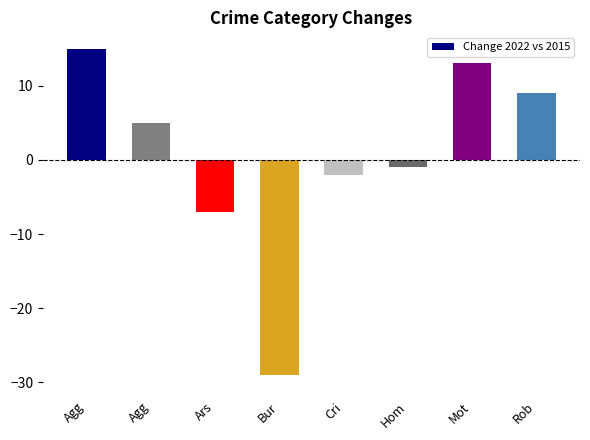

What is the value of the 6th bar from the left?

-1